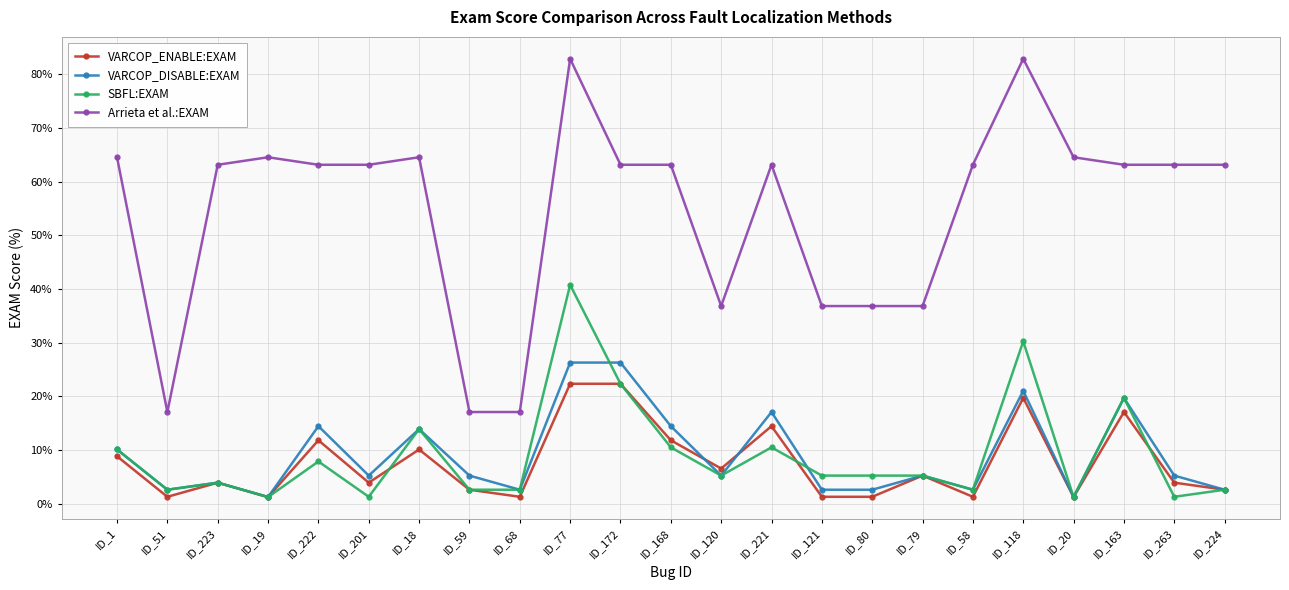

What is the difference between the maximum and minimum values in the SBFL:EXAM series?

39.5